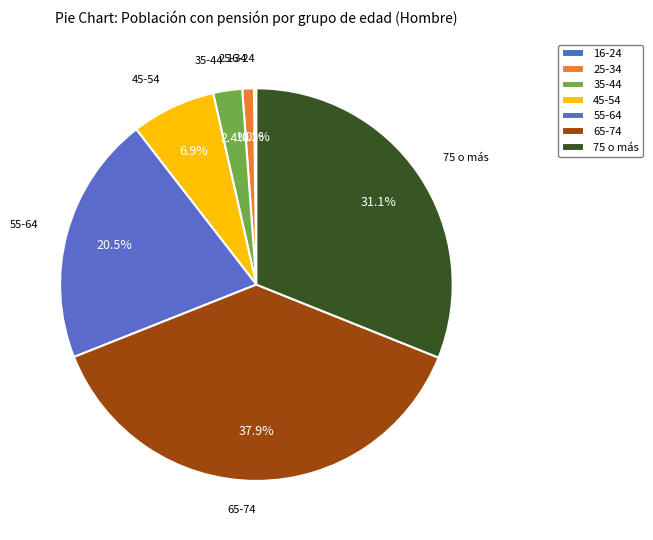

The 45-54 slice represents 7% of the pie. True or false?

True